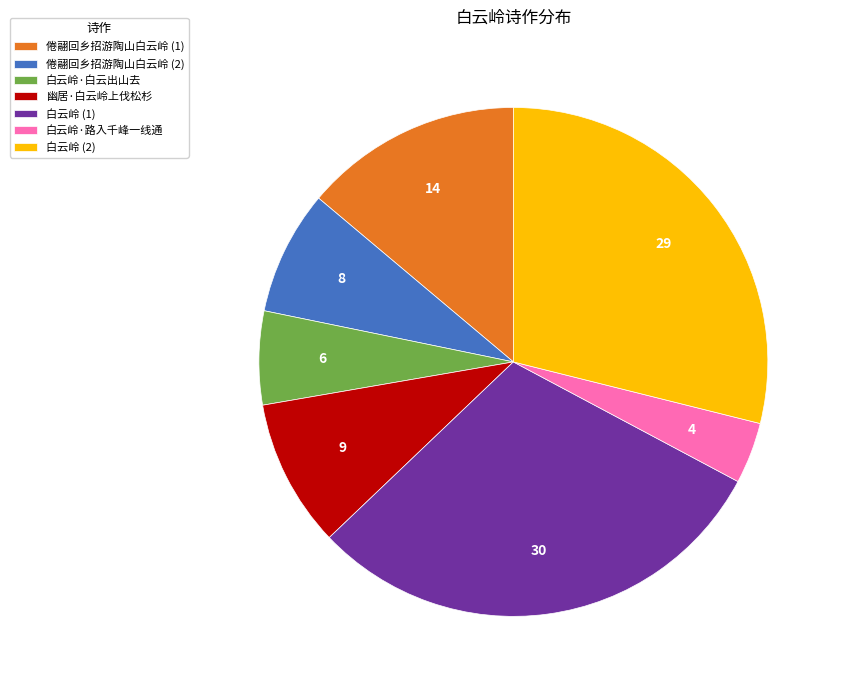

The 幽居·白云岭上伐松杉 slice represents 9% of the pie. True or false?

True